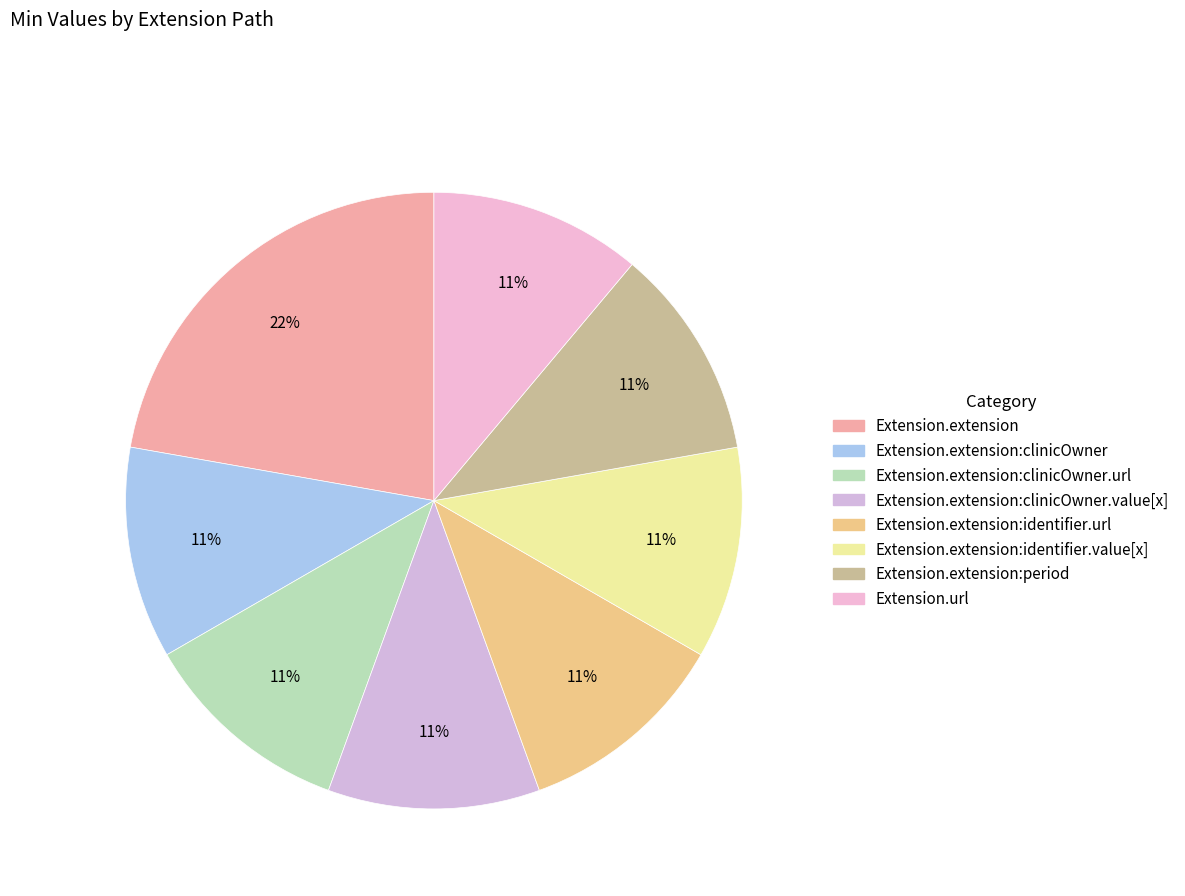

Count the number of slices in the pie.

8